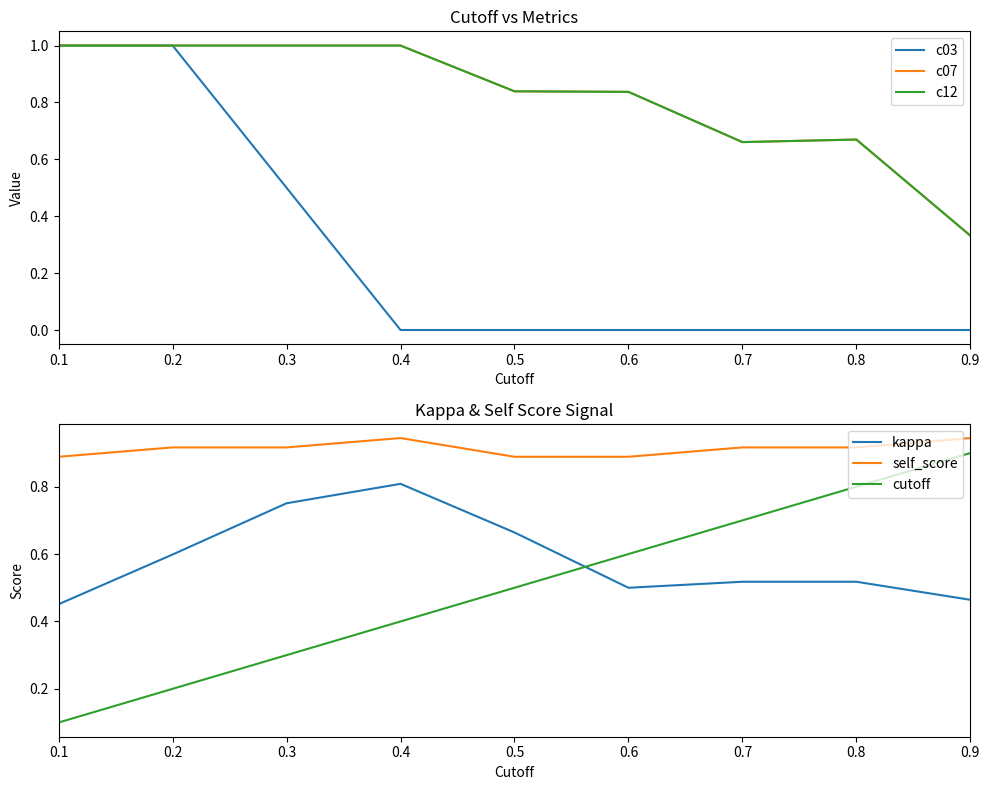

At which category does the chart reach its minimum across all series?

0.4